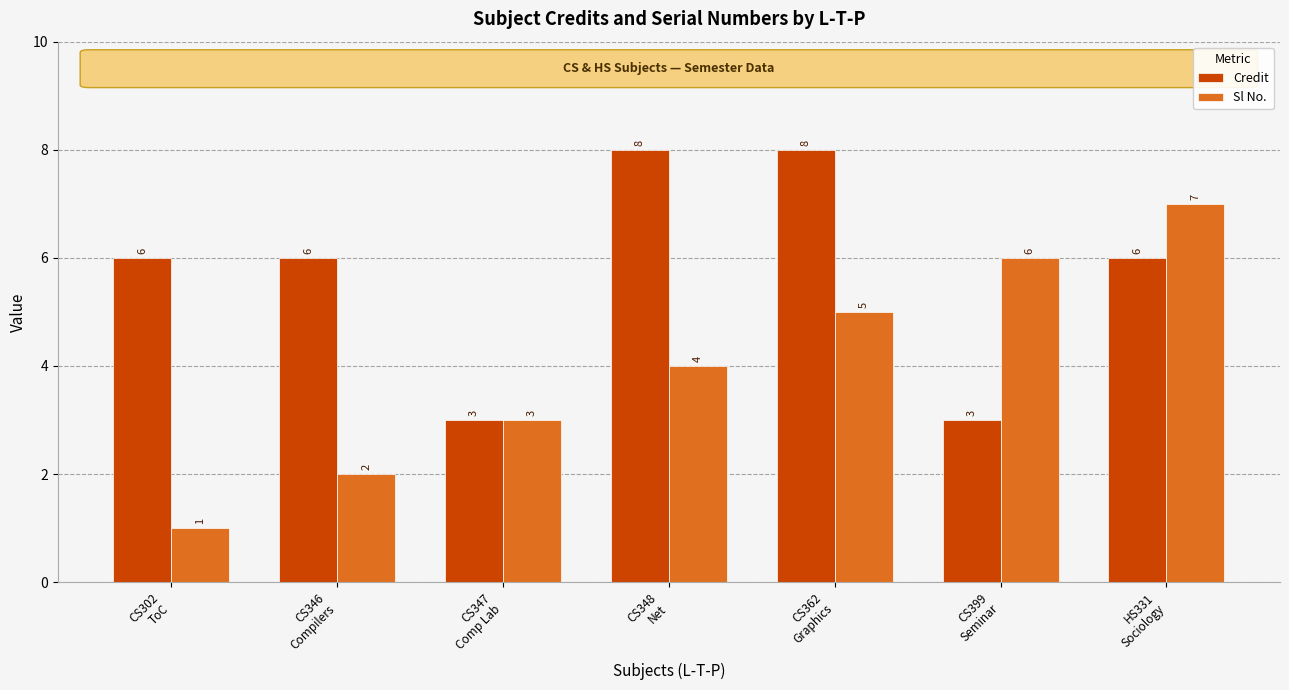

True or false: Sl No. has a value of 4 at CS347
Comp Lab.

False